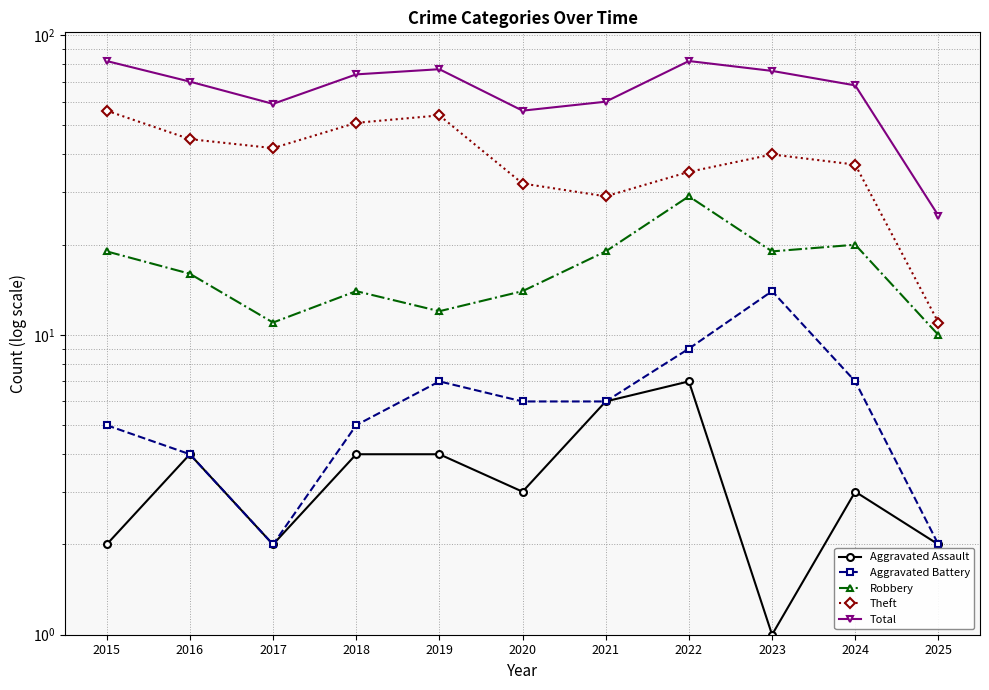

What is the value of the Theft point at the 10th from the left?

37